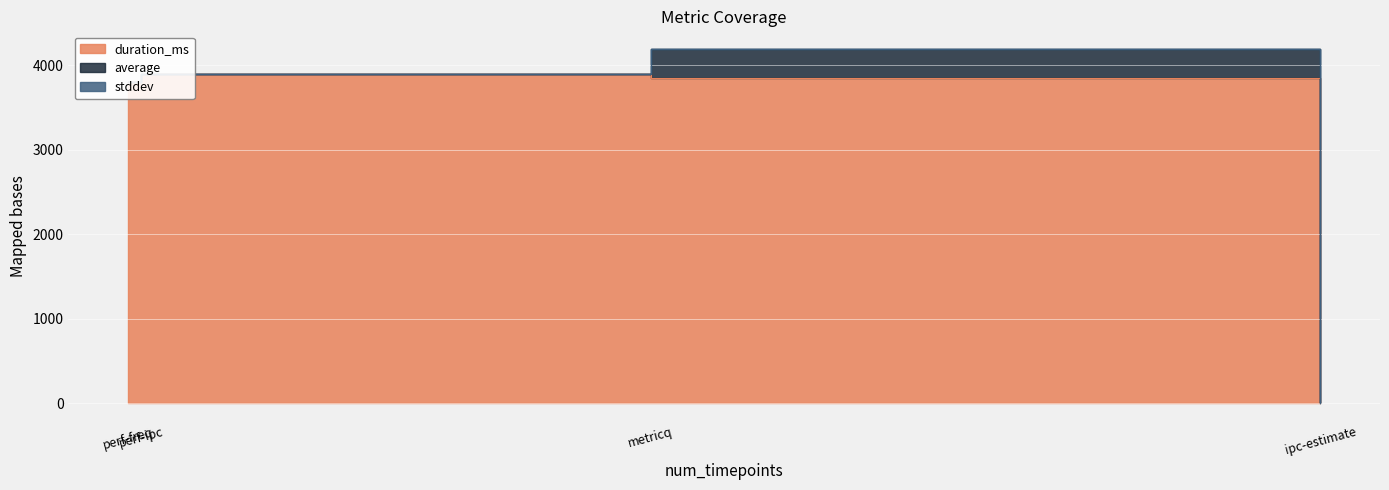

Which series has the widest spread of values?

duration_ms